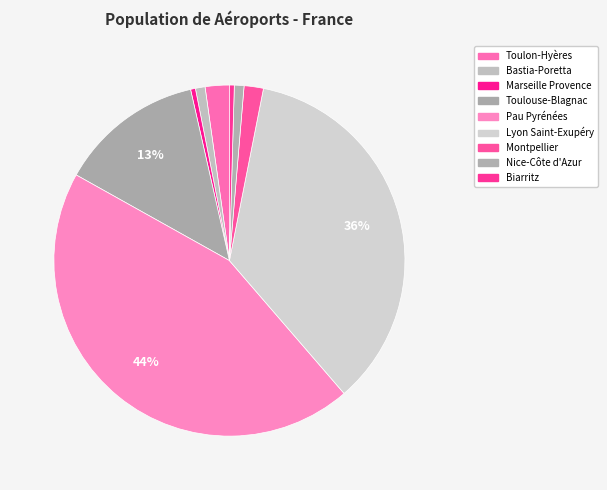

Combined, do Montpellier and Bastia-Poretta account for over 50%?

No